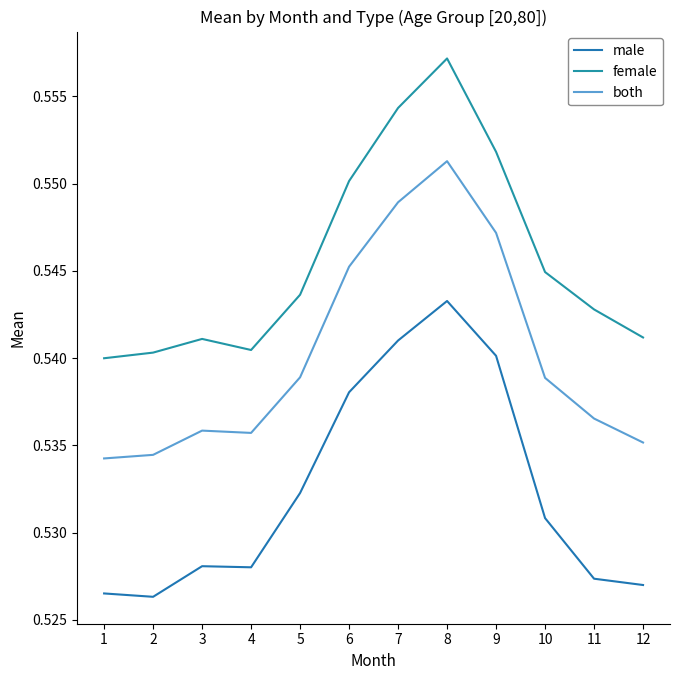

Is it true that both equals 0.5 at 4?

True